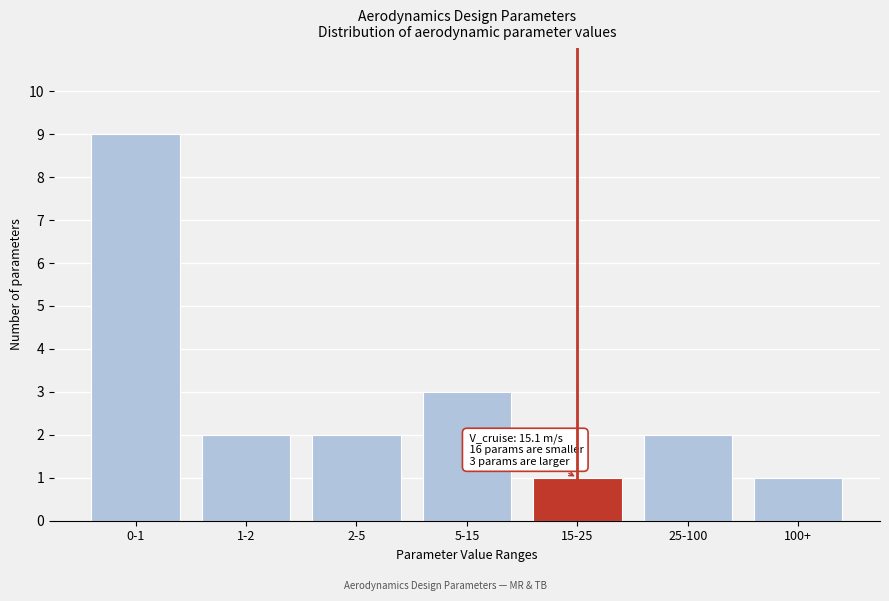

Reading left to right, list all the values displayed in this chart.

0-1=9	1-2=2	2-5=2	5-15=3	15-25=1	25-100=2	100+=1